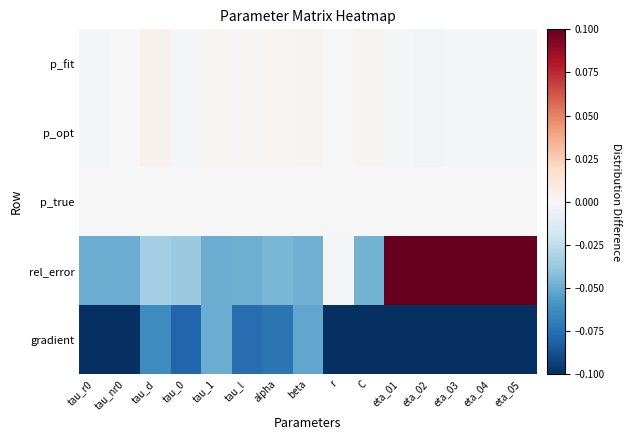

How many series are shown in this chart?

5